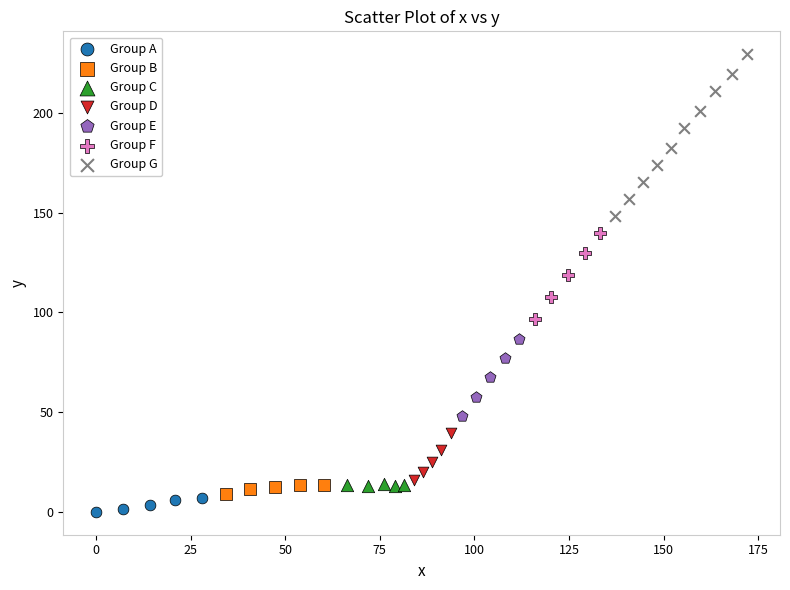

Which series contains the highest Y value?

Group G